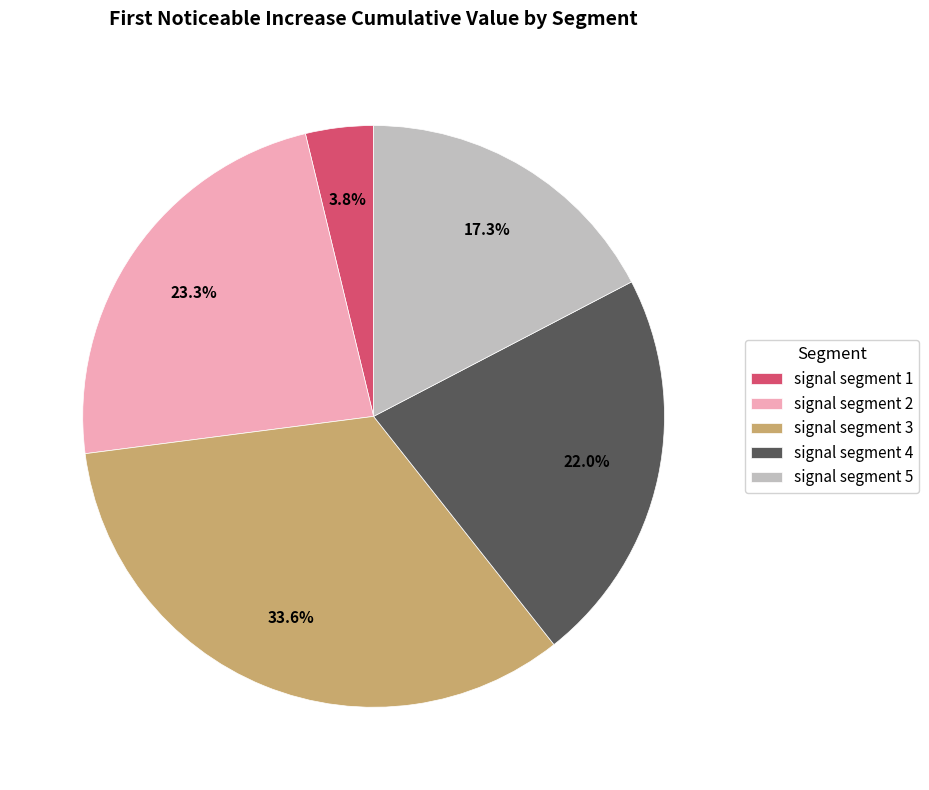

Does any single category account for the majority?

No